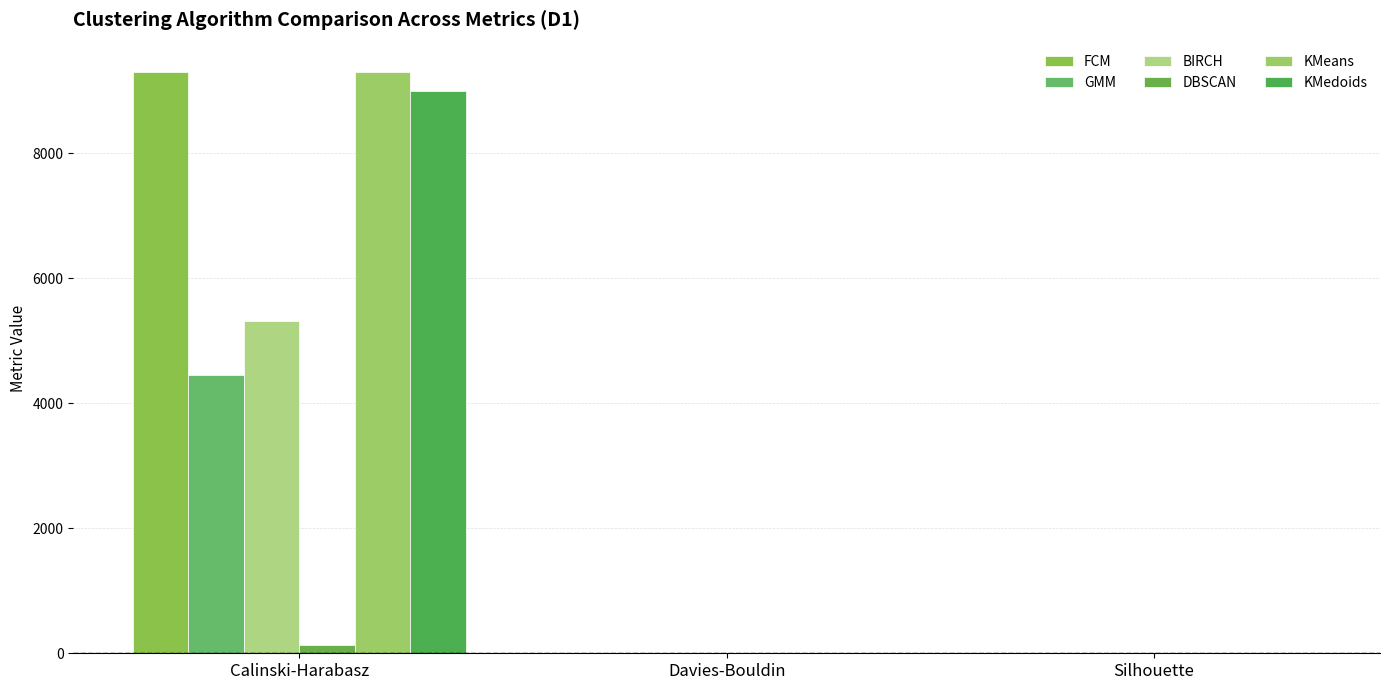

What is the label of the 2nd bar from the left?

Davies-Bouldin